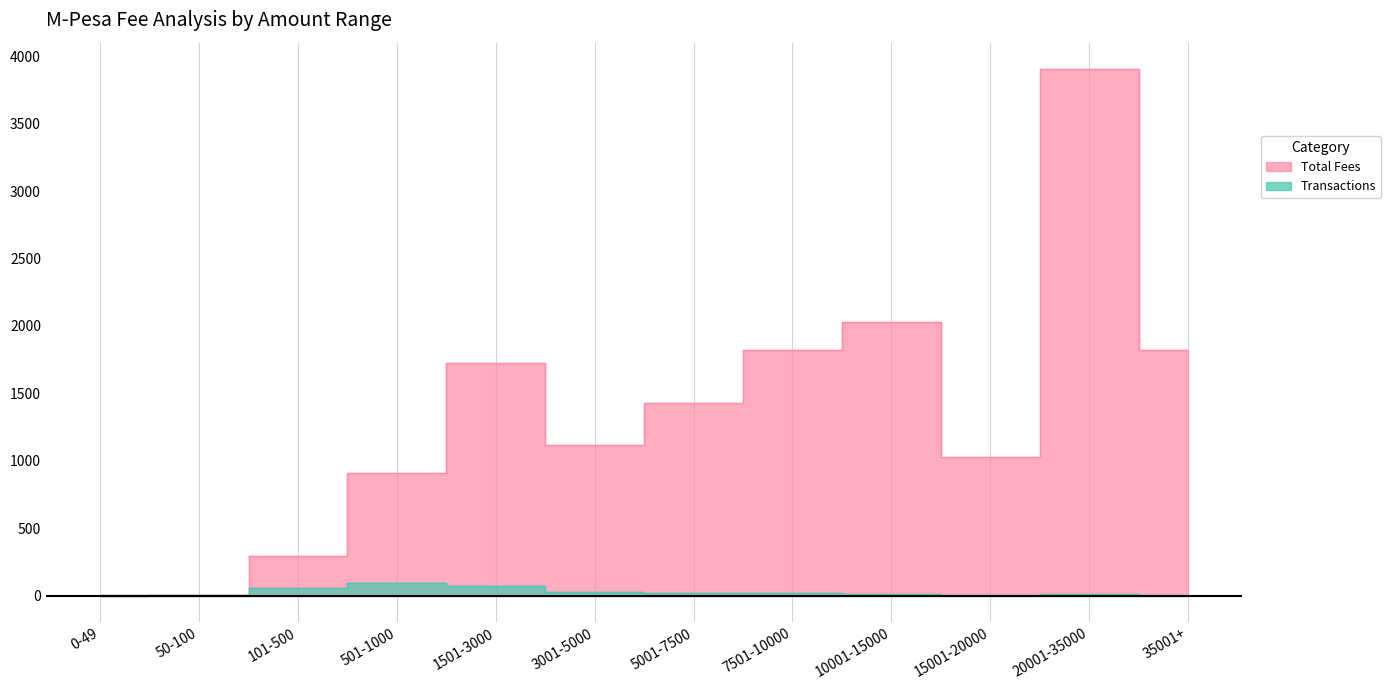

Which series has the largest range (max minus min)?

Total Fees